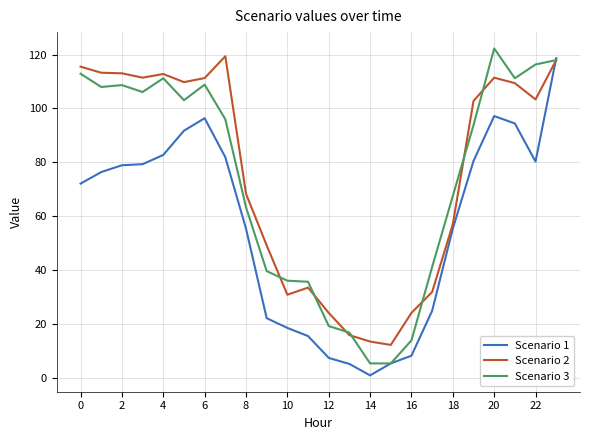

How many lines are shown in the chart?

3